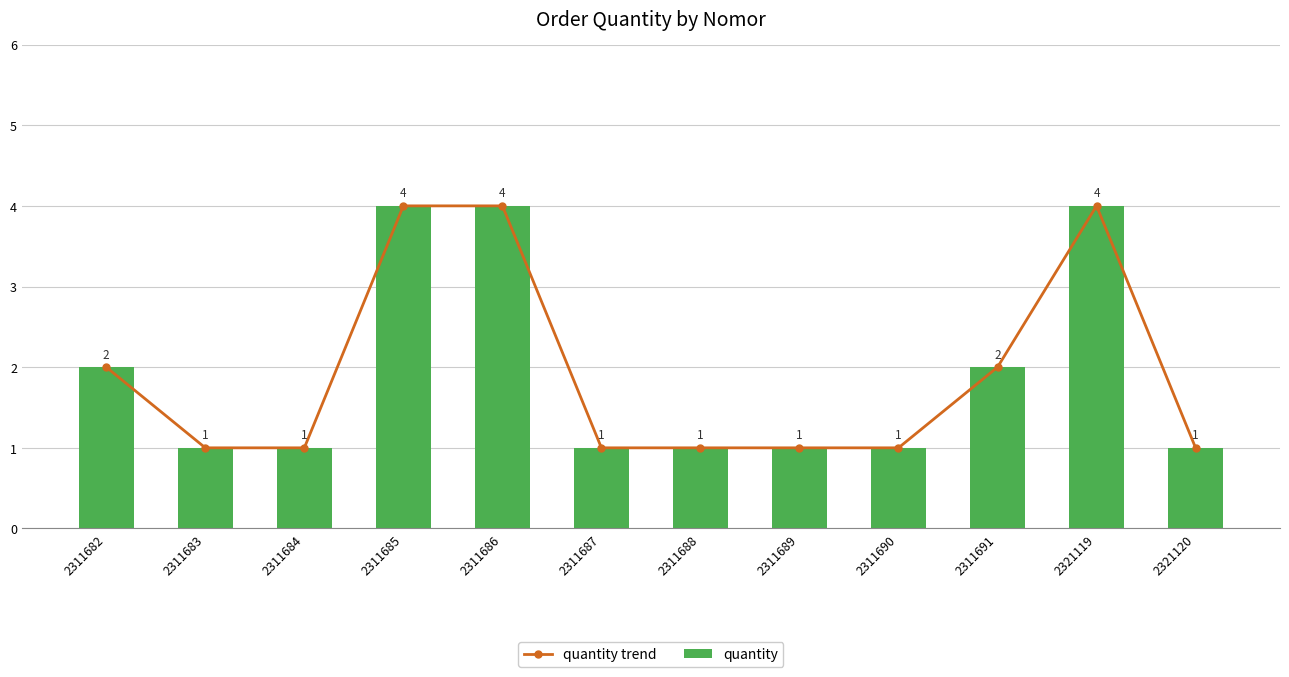

Which has a higher value, 2311683 or 2311685?

2311685